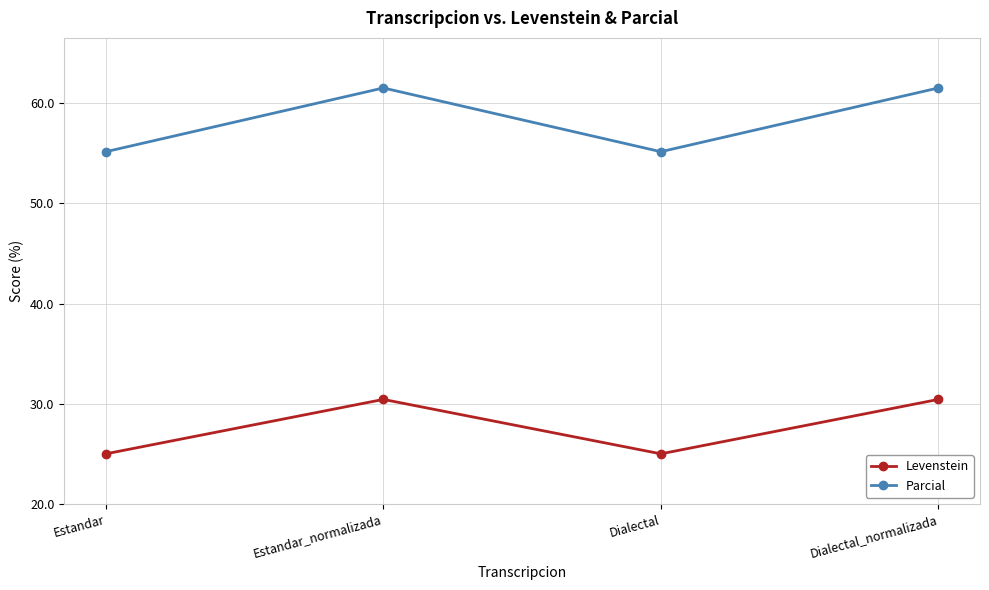

What are all the series names shown in the legend?

Levenstein, Parcial